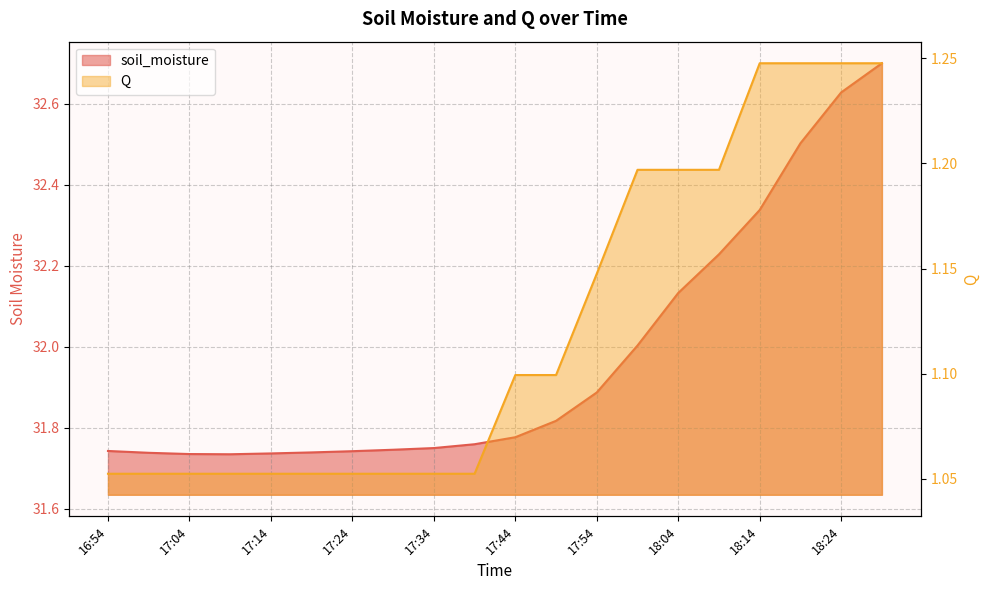

What is the difference between the maximum and minimum values in the Q series?

0.2